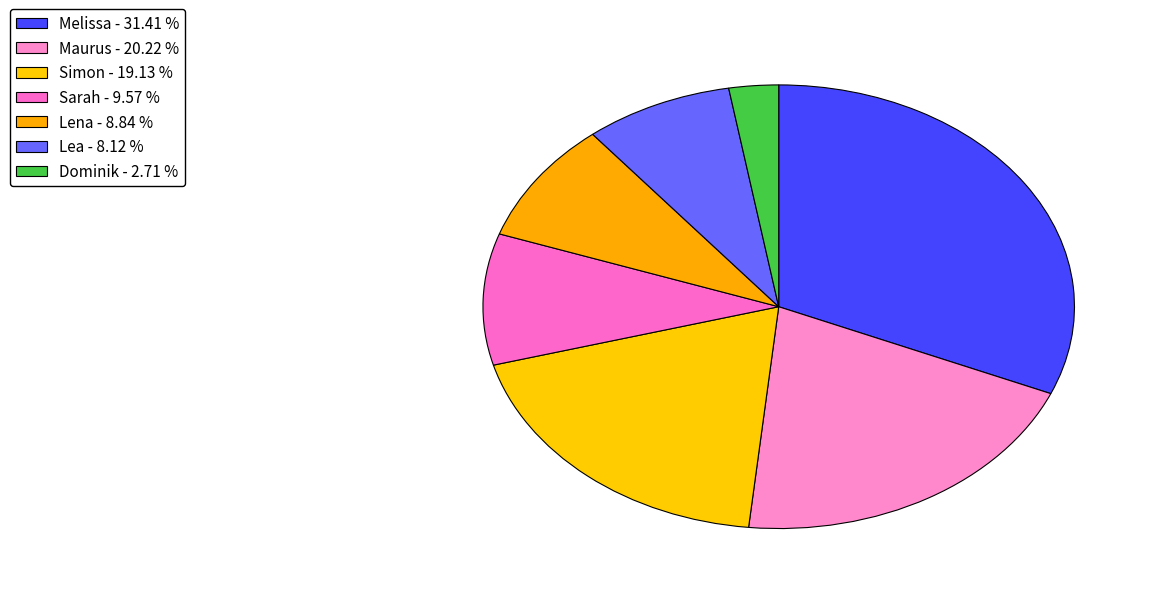

Is it true that Sarah is 10% of the pie?

True